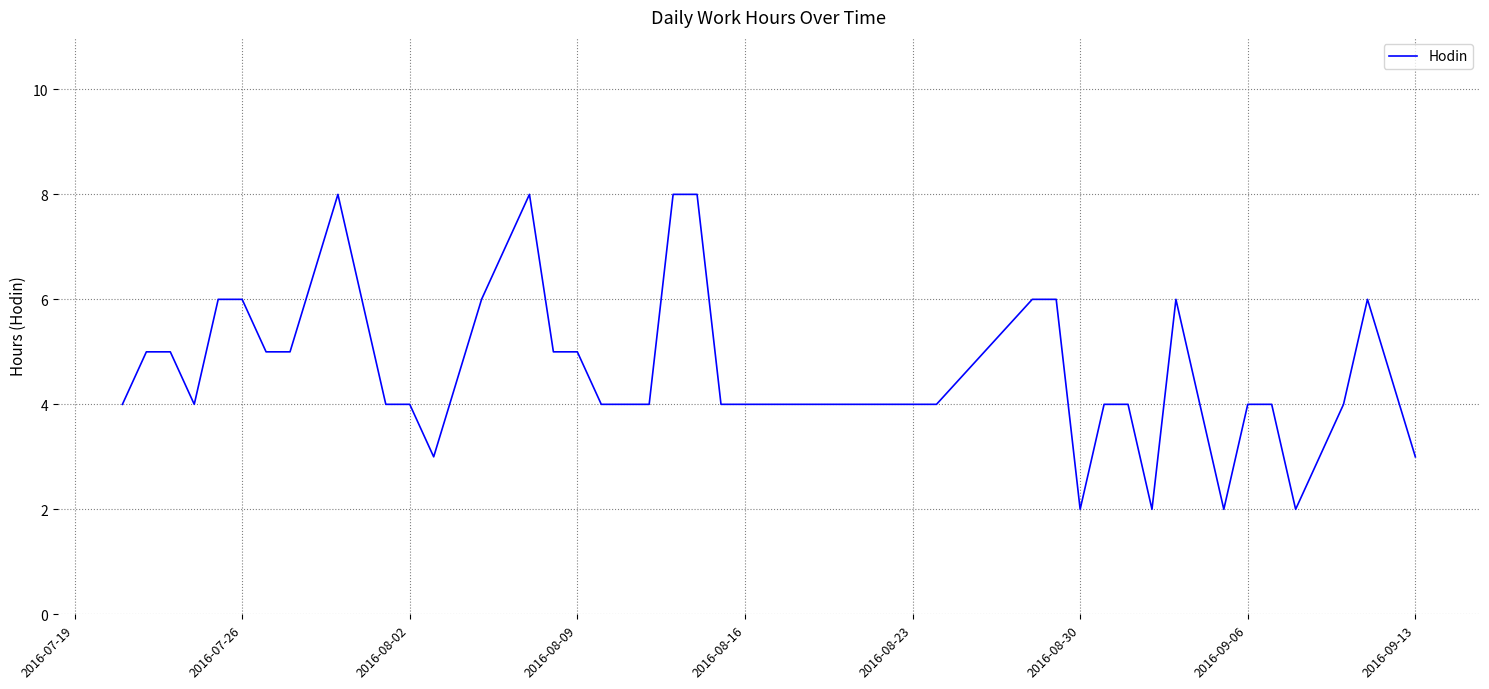

What is the difference between the maximum and minimum values?

6